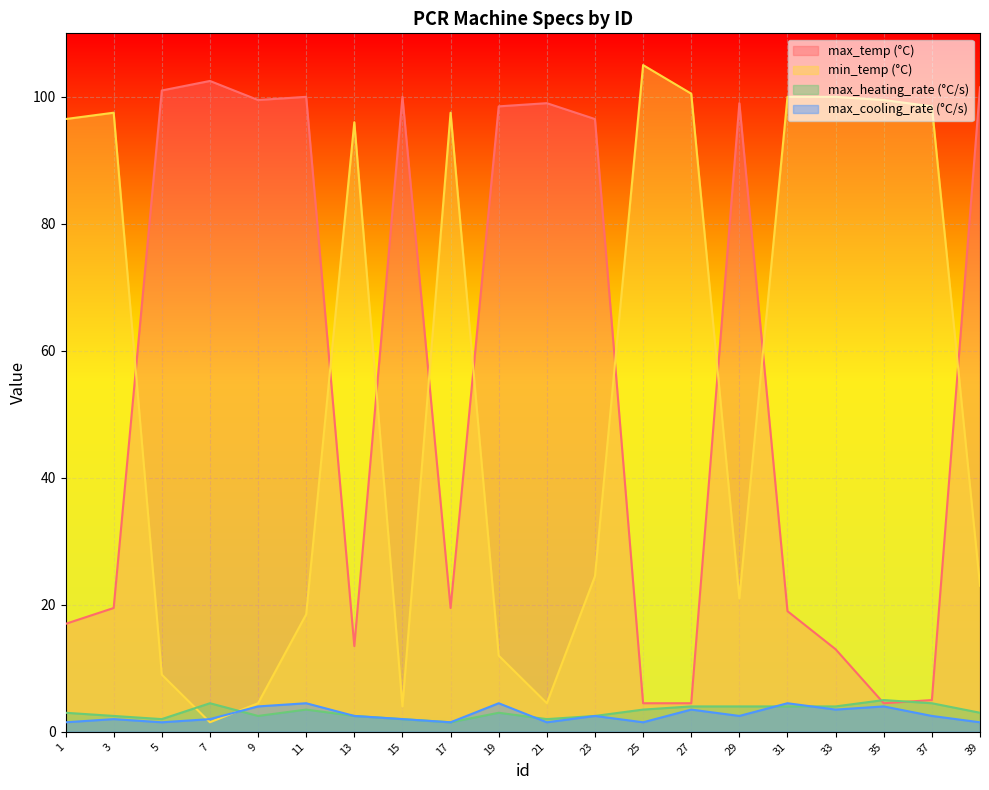

How many values in the max_cooling_rate (°C/s) series are below 2?

6